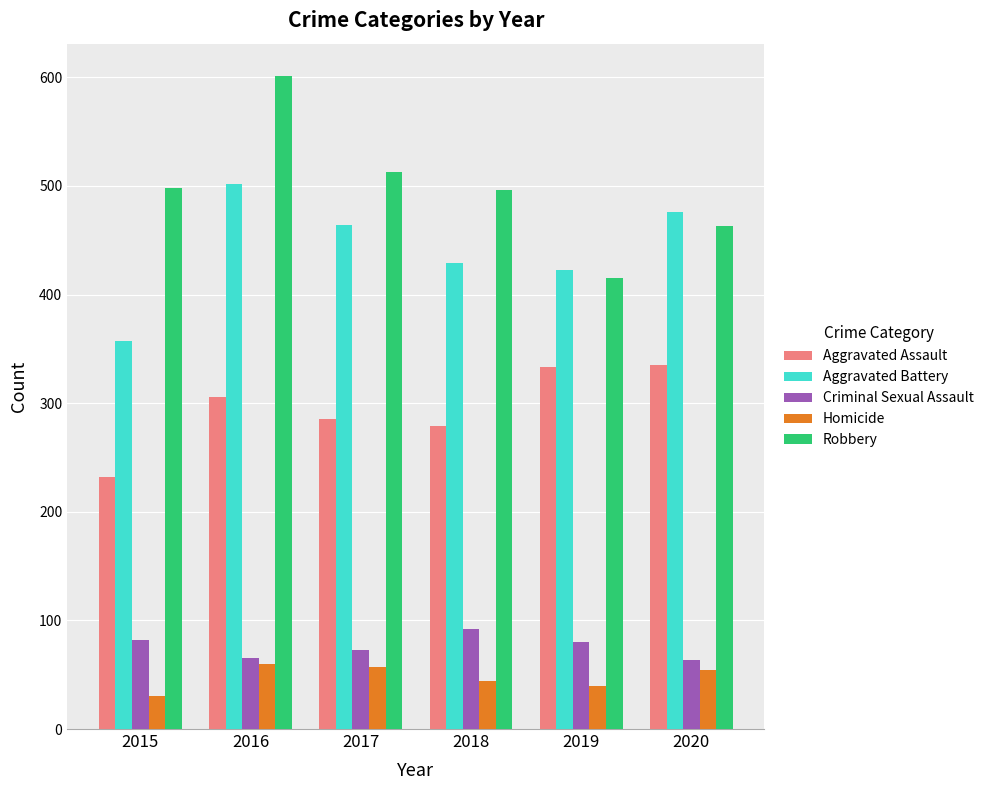

What is the value of the Aggravated Assault bar at the 1st from the left?

232